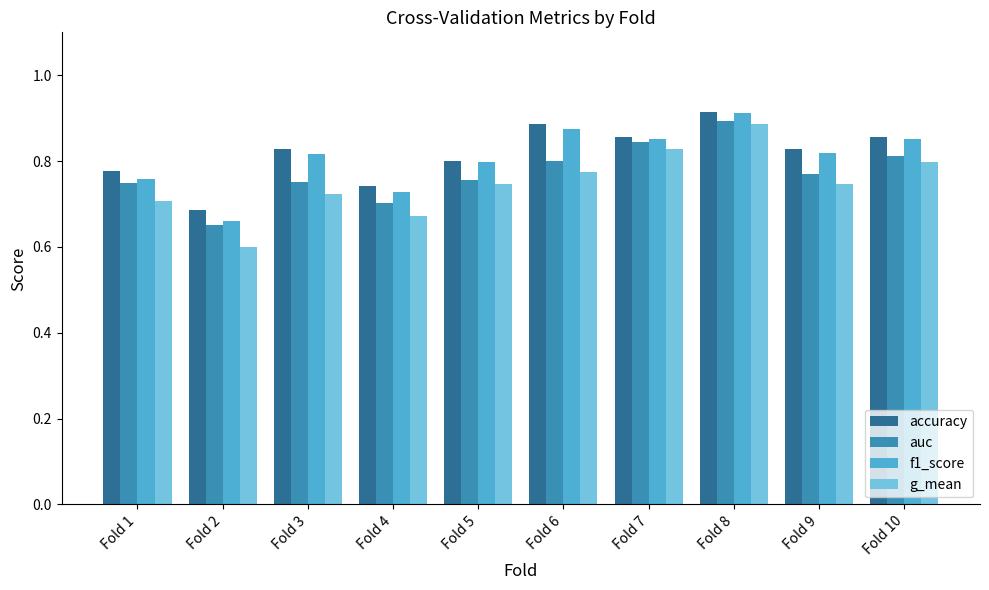

What is the difference between the second highest and second lowest values in the g_mean series?

0.2